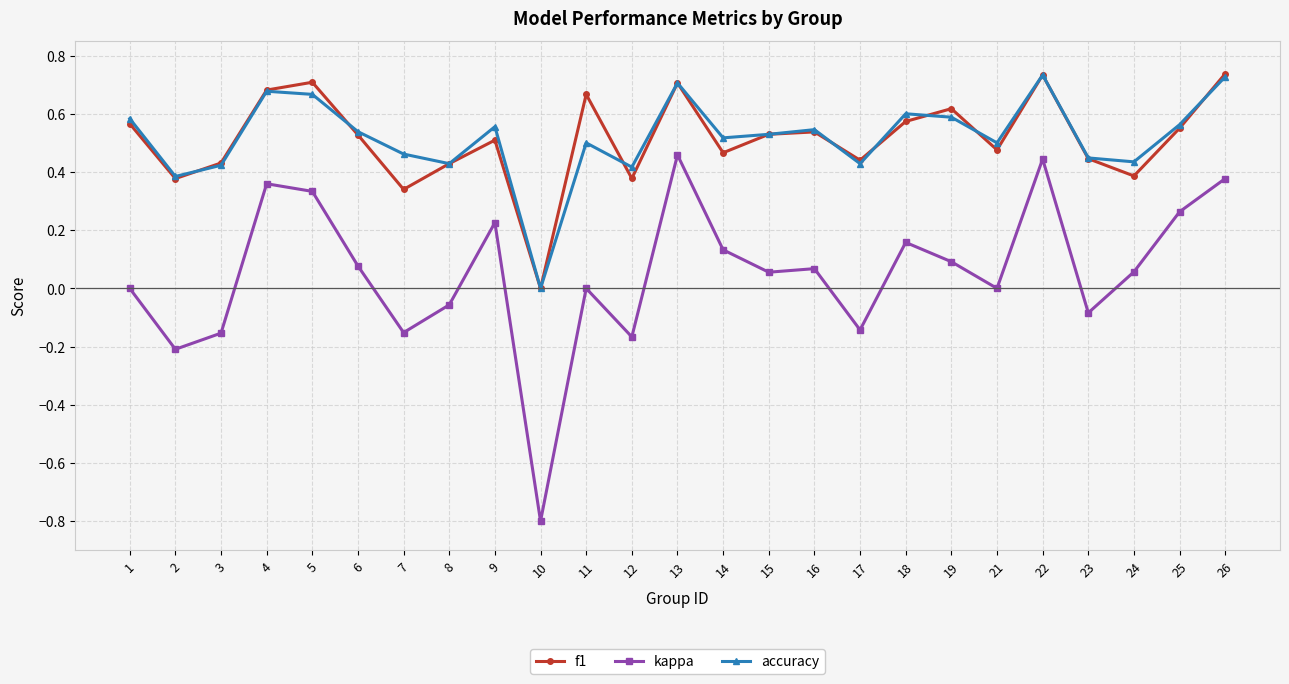

True or false: kappa and accuracy intersect in this chart.

False